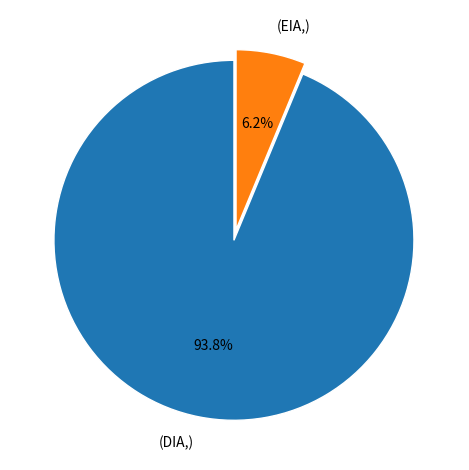

Count the number of slices in the pie.

2